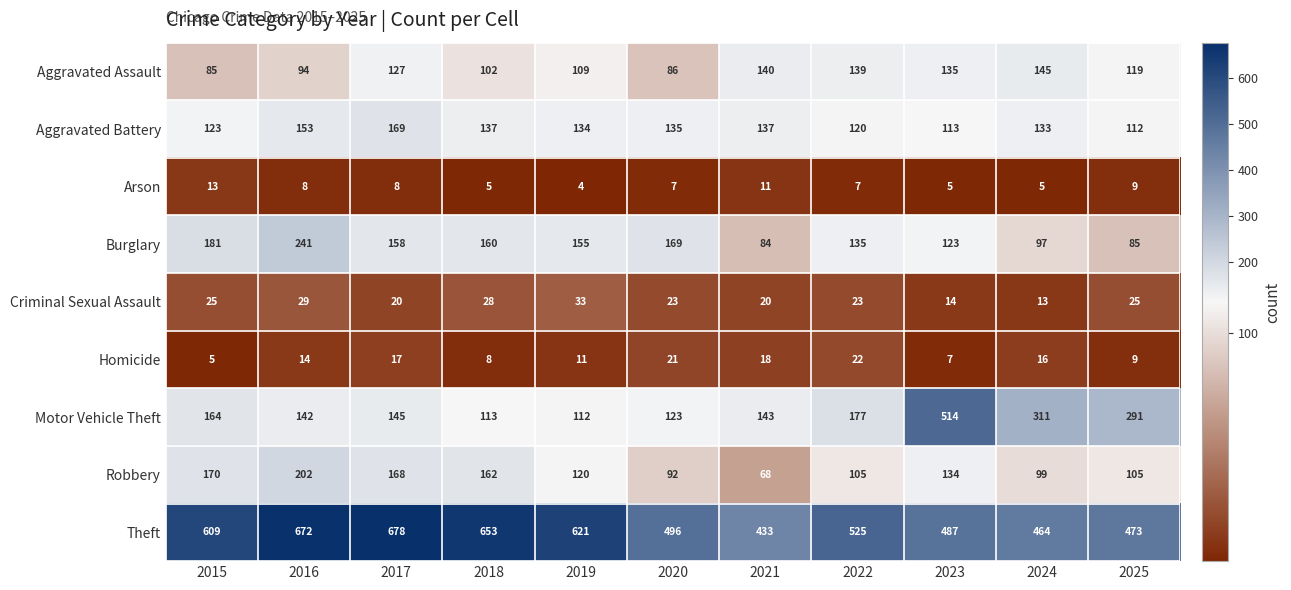

What is the average value?

556